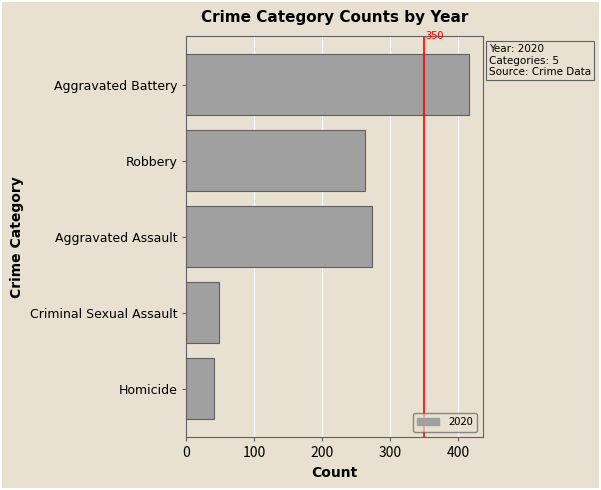

Does the chart contain stacked bars?

No